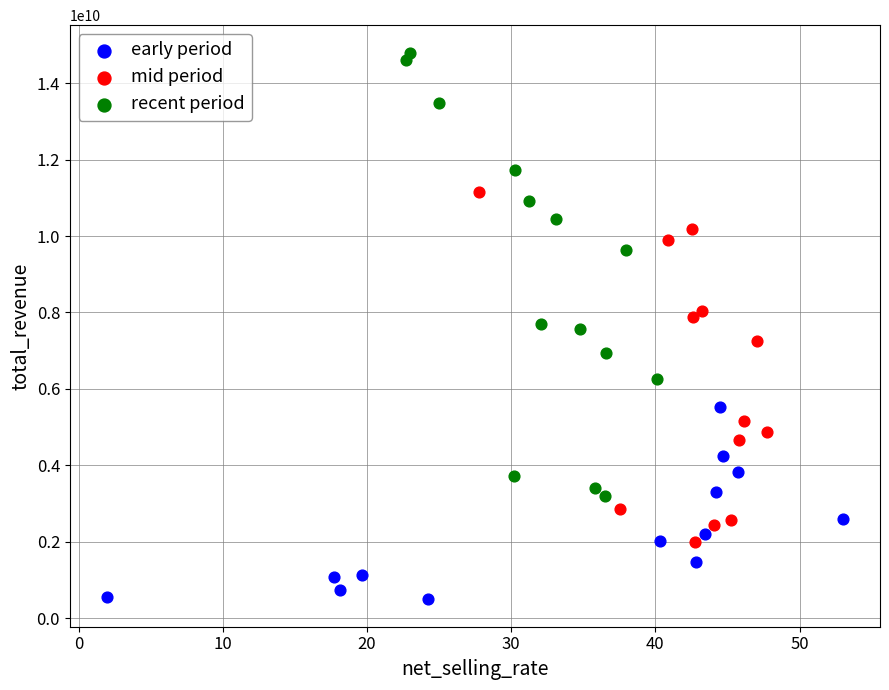

Which series reaches the maximum Y coordinate?

recent period